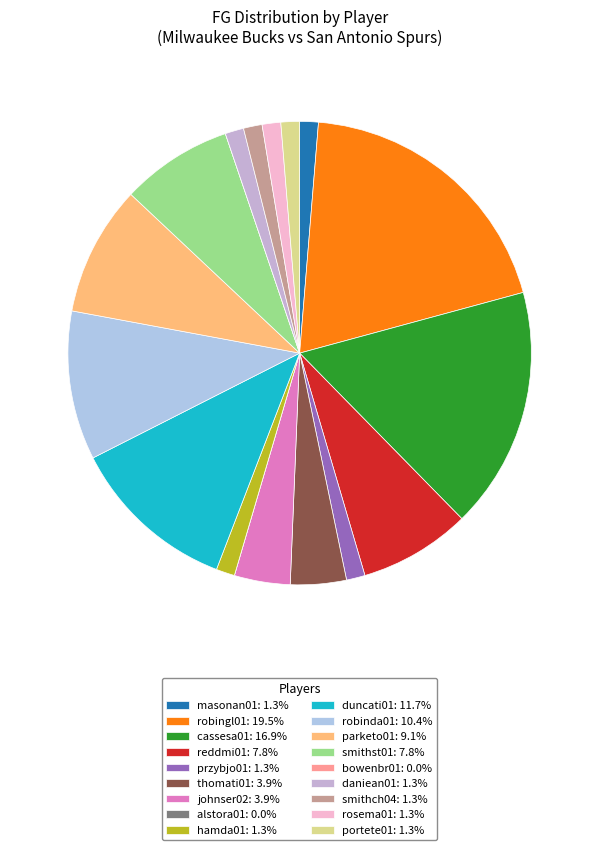

Which slice is the smallest?

alstora01